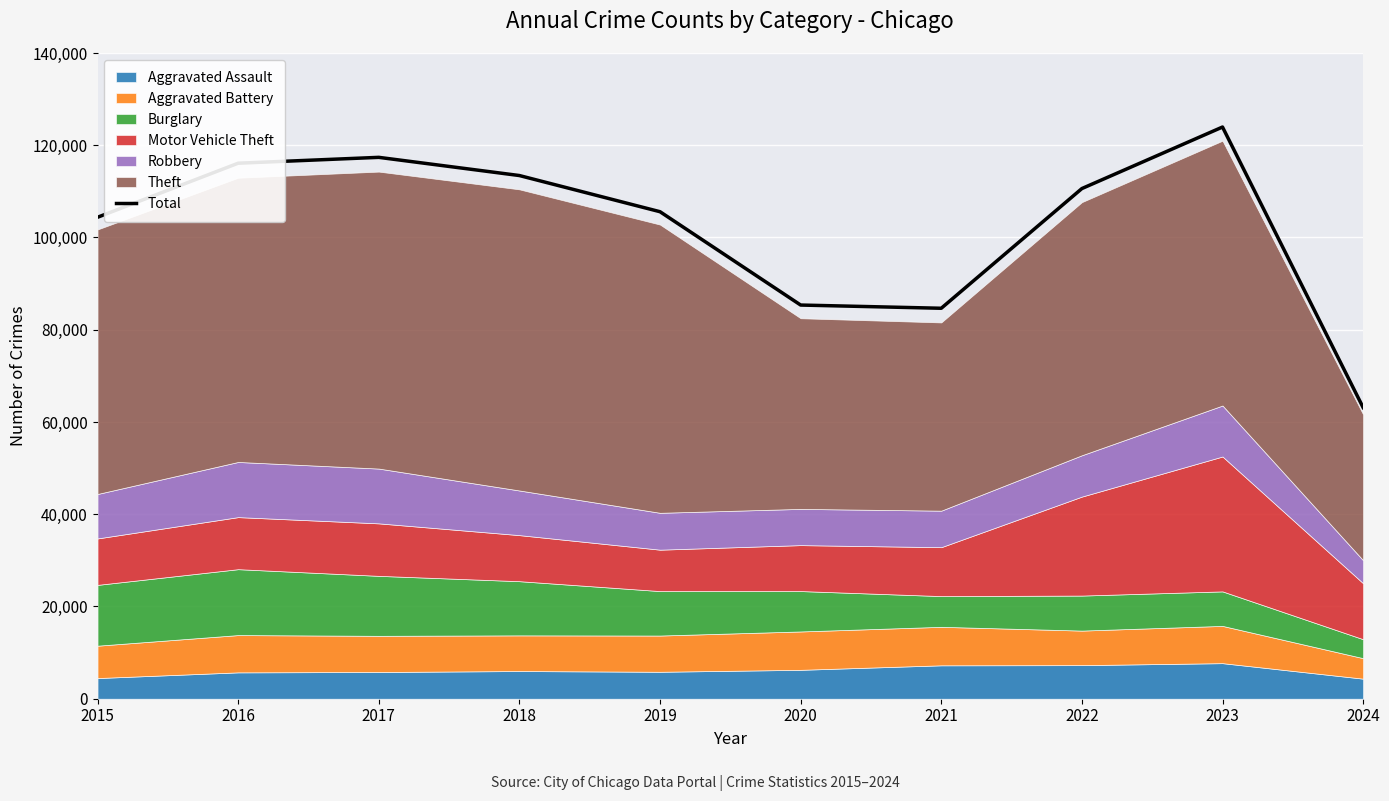

Rank the categories by value from lowest to highest.

2024, 2021, 2020, 2015, 2019, 2022, 2018, 2016, 2017, 2023